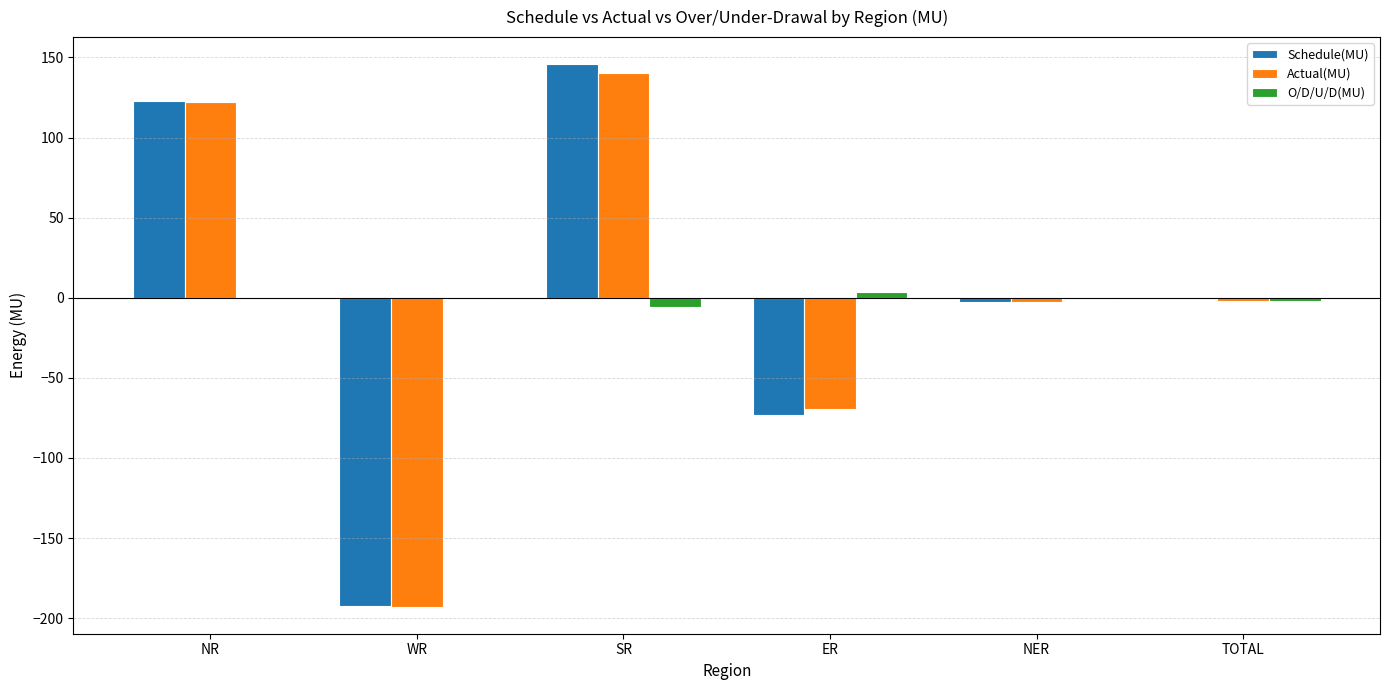

What is the sum of all Schedule(MU) values?

-0.3